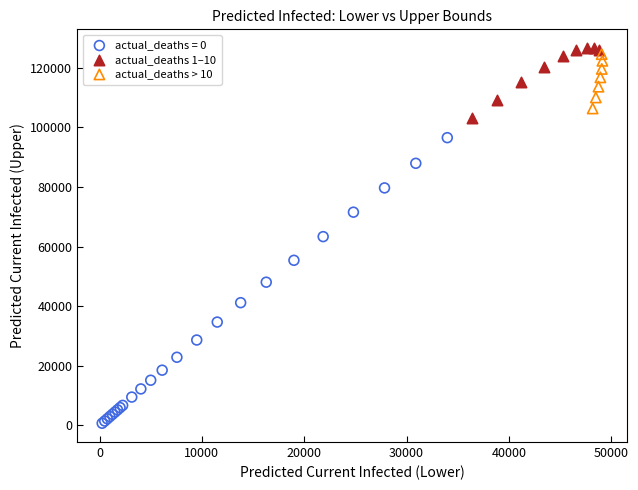

Which series contains the highest Y value?

actual_deaths 1–10